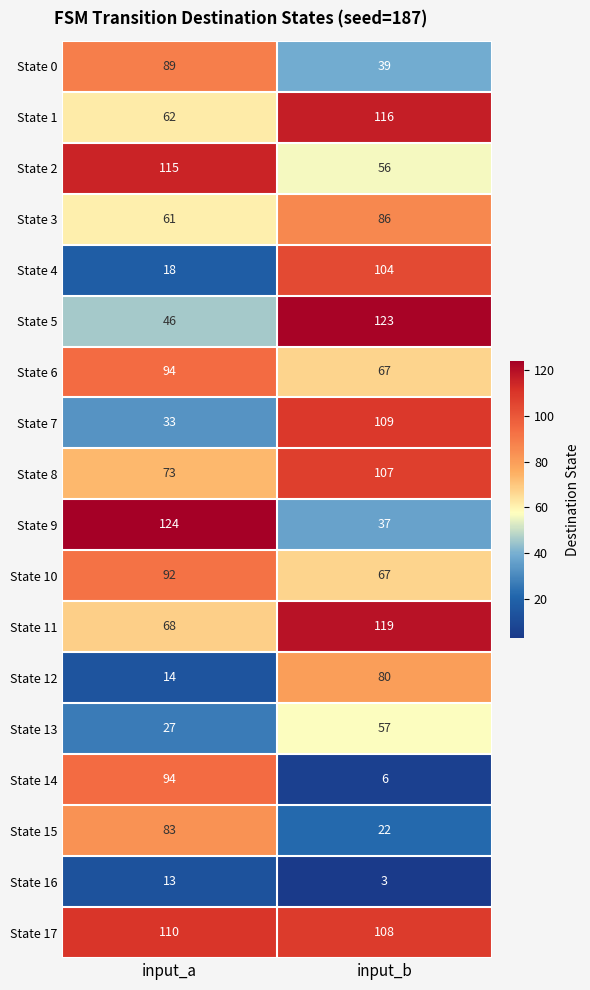

Rank the categories by State 8 value from lowest to highest.

input_a, input_b